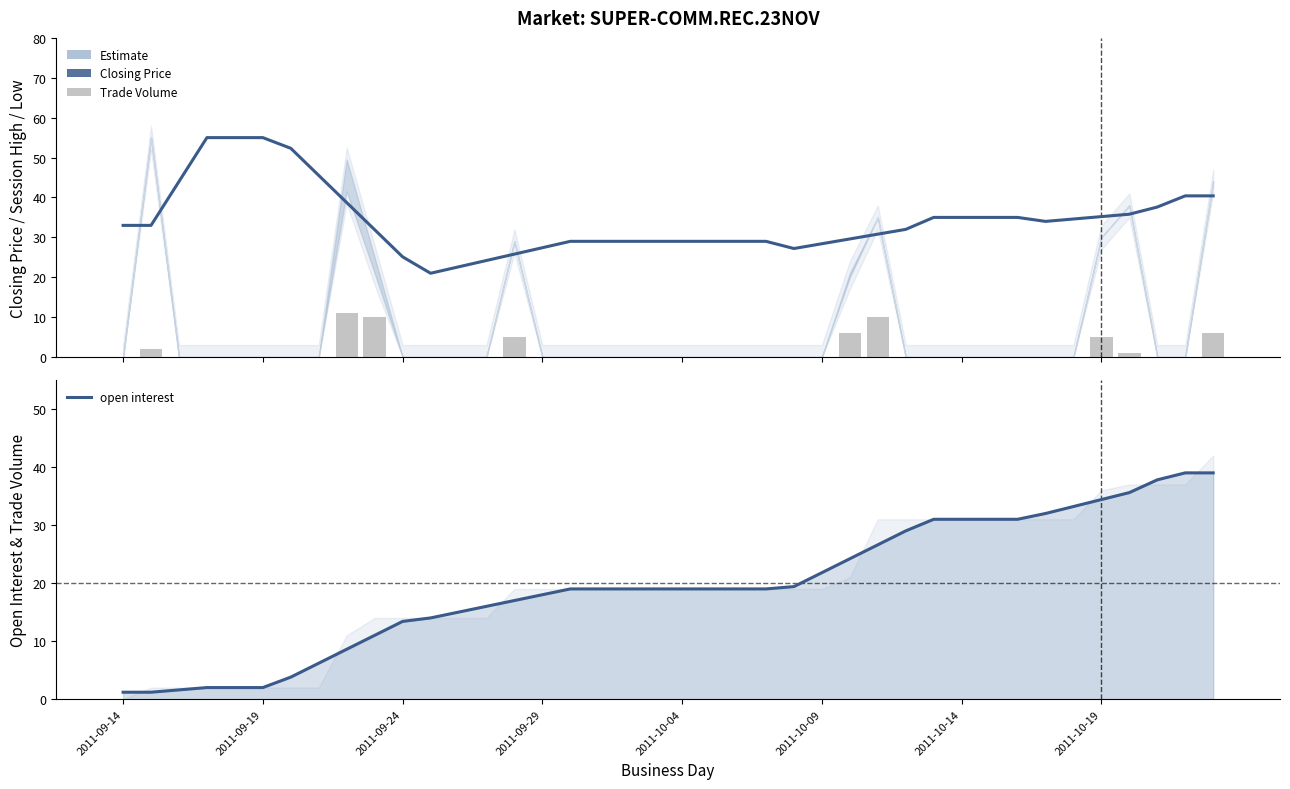

How many data points does each series have?

40